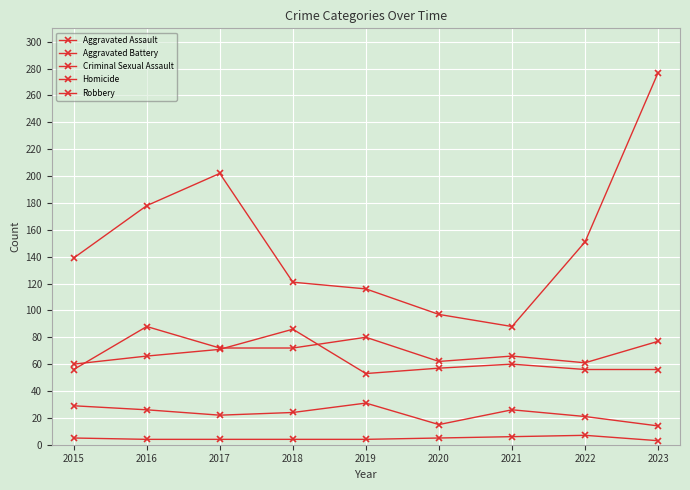

Rank the categories by Aggravated Battery value from lowest to highest.

2019, 2022, 2023, 2020, 2015, 2021, 2016, 2017, 2018